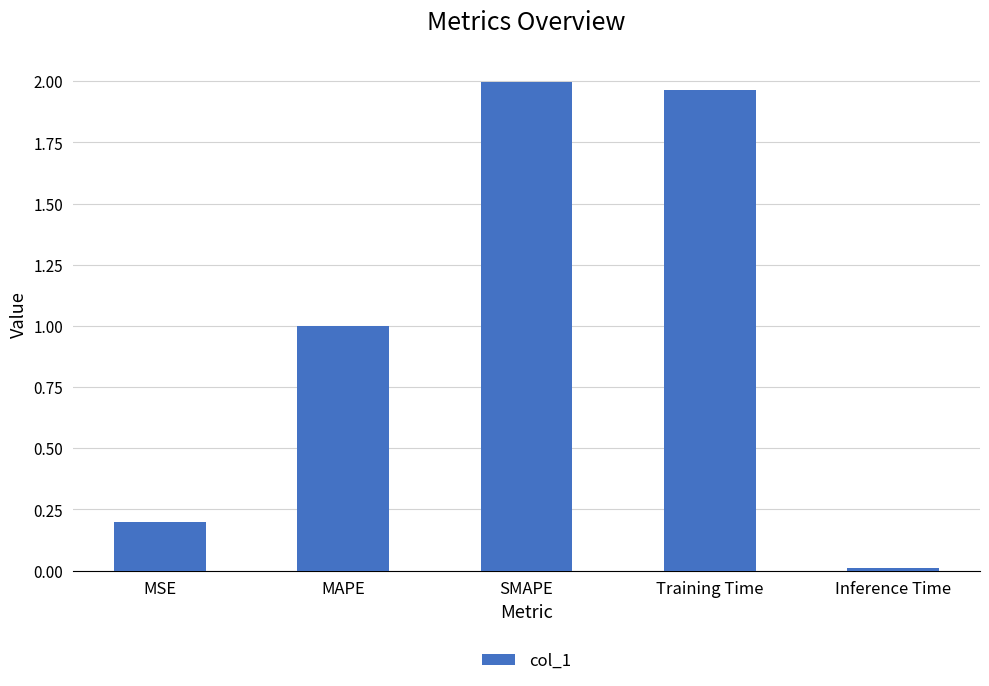

What is the difference between the second highest and second lowest values?

1.8